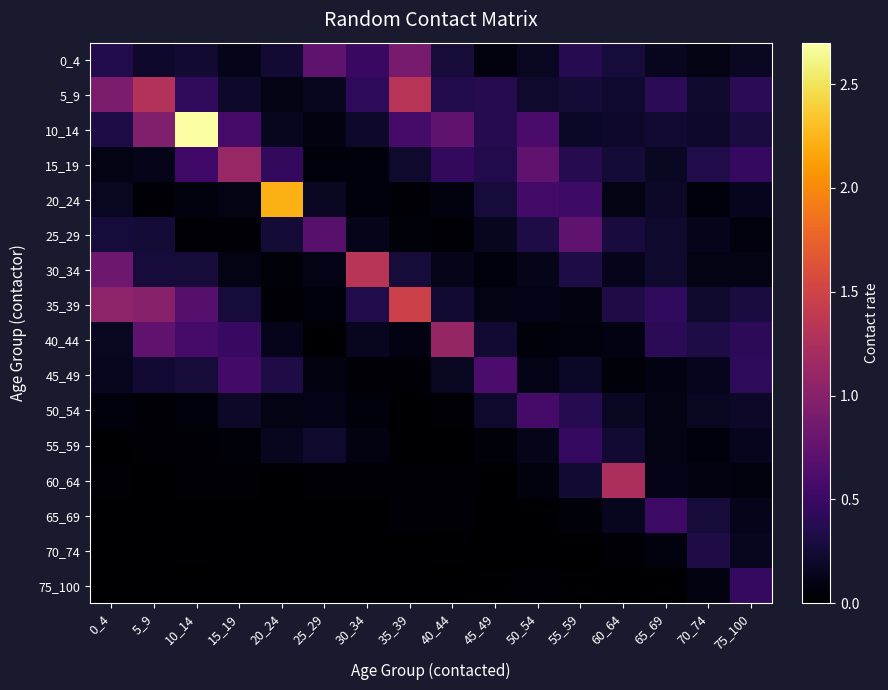

Reading left to right, transcribe all the data shown in this chart.

0_4: 0_4=0.4	5_9=0.2	10_14=0.3	15_19=0.1	20_24=0.3	25_29=0.7	30_34=0.5	35_39=0.9	40_44=0.3	45_49=0.1	50_54=0.2	55_59=0.4	60_64=0.3	65_69=0.2	70_74=0.1	75_100=0.2
5_9: 0_4=0.9	5_9=1.3	10_14=0.4	15_19=0.2	20_24=0.1	25_29=0.2	30_34=0.4	35_39=1.3	40_44=0.4	45_49=0.4	50_54=0.2	55_59=0.3	60_64=0.2	65_69=0.4	70_74=0.2	75_100=0.4
10_14: 0_4=0.3	5_9=1.0	10_14=2.7	15_19=0.6	20_24=0.2	25_29=0.1	30_34=0.2	35_39=0.6	40_44=0.7	45_49=0.4	50_54=0.6	55_59=0.2	60_64=0.2	65_69=0.3	70_74=0.2	75_100=0.3
15_19: 0_4=0.1	5_9=0.1	10_14=0.5	15_19=1.1	20_24=0.4	25_29=0.1	30_34=0.1	35_39=0.2	40_44=0.4	45_49=0.4	50_54=0.7	55_59=0.4	60_64=0.3	65_69=0.2	70_74=0.3	75_100=0.5
20_24: 0_4=0.2	5_9=0.0	10_14=0.1	15_19=0.1	20_24=2.2	25_29=0.2	30_34=0.1	35_39=0.0	40_44=0.1	45_49=0.3	50_54=0.6	55_59=0.5	60_64=0.1	65_69=0.2	70_74=0.1	75_100=0.1
25_29: 0_4=0.3	5_9=0.3	10_14=0.0	15_19=0.0	20_24=0.3	25_29=0.7	30_34=0.1	35_39=0.1	40_44=0.0	45_49=0.2	50_54=0.3	55_59=0.7	60_64=0.3	65_69=0.2	70_74=0.1	75_100=0.1
30_34: 0_4=0.8	5_9=0.3	10_14=0.3	15_19=0.1	20_24=0.0	25_29=0.1	30_34=1.3	35_39=0.3	40_44=0.1	45_49=0.1	50_54=0.1	55_59=0.3	60_64=0.1	65_69=0.2	70_74=0.1	75_100=0.1
35_39: 0_4=1.0	5_9=1.0	10_14=0.7	15_19=0.3	20_24=0.0	25_29=0.1	30_34=0.3	35_39=1.5	40_44=0.3	45_49=0.1	50_54=0.1	55_59=0.1	60_64=0.3	65_69=0.4	70_74=0.2	75_100=0.3
40_44: 0_4=0.2	5_9=0.7	10_14=0.6	15_19=0.5	20_24=0.1	25_29=0.0	30_34=0.2	35_39=0.1	40_44=1.1	45_49=0.2	50_54=0.1	55_59=0.1	60_64=0.1	65_69=0.4	70_74=0.3	75_100=0.4
45_49: 0_4=0.2	5_9=0.2	10_14=0.3	15_19=0.6	20_24=0.3	25_29=0.1	30_34=0.0	35_39=0.0	40_44=0.2	45_49=0.6	50_54=0.1	55_59=0.2	60_64=0.0	65_69=0.1	70_74=0.1	75_100=0.4
50_54: 0_4=0.1	5_9=0.0	10_14=0.1	15_19=0.2	20_24=0.1	25_29=0.1	30_34=0.1	35_39=0.0	40_44=0.0	45_49=0.2	50_54=0.6	55_59=0.4	60_64=0.2	65_69=0.1	70_74=0.2	75_100=0.2
55_59: 0_4=0.0	5_9=0.0	10_14=0.0	15_19=0.0	20_24=0.2	25_29=0.2	30_34=0.1	35_39=0.0	40_44=0.0	45_49=0.0	50_54=0.1	55_59=0.5	60_64=0.2	65_69=0.1	70_74=0.1	75_100=0.1
60_64: 0_4=0.0	5_9=0.0	10_14=0.0	15_19=0.0	20_24=0.0	25_29=0.0	30_34=0.0	35_39=0.0	40_44=0.0	45_49=0.0	50_54=0.1	55_59=0.2	60_64=1.2	65_69=0.1	70_74=0.1	75_100=0.1
65_69: 0_4=0.0	5_9=0.0	10_14=0.0	15_19=0.0	20_24=0.0	25_29=0.0	30_34=0.0	35_39=0.0	40_44=0.0	45_49=0.0	50_54=0.0	55_59=0.0	60_64=0.2	65_69=0.5	70_74=0.3	75_100=0.1
70_74: 0_4=0.0	5_9=0.0	10_14=0.0	15_19=0.0	20_24=0.0	25_29=0.0	30_34=0.0	35_39=0.0	40_44=0.0	45_49=0.0	50_54=0.0	55_59=0.0	60_64=0.0	65_69=0.1	70_74=0.3	75_100=0.2
75_100: 0_4=0.0	5_9=0.0	10_14=0.0	15_19=0.0	20_24=0.0	25_29=0.0	30_34=0.0	35_39=0.0	40_44=0.0	45_49=0.0	50_54=0.0	55_59=0.0	60_64=0.0	65_69=0.0	70_74=0.1	75_100=0.5